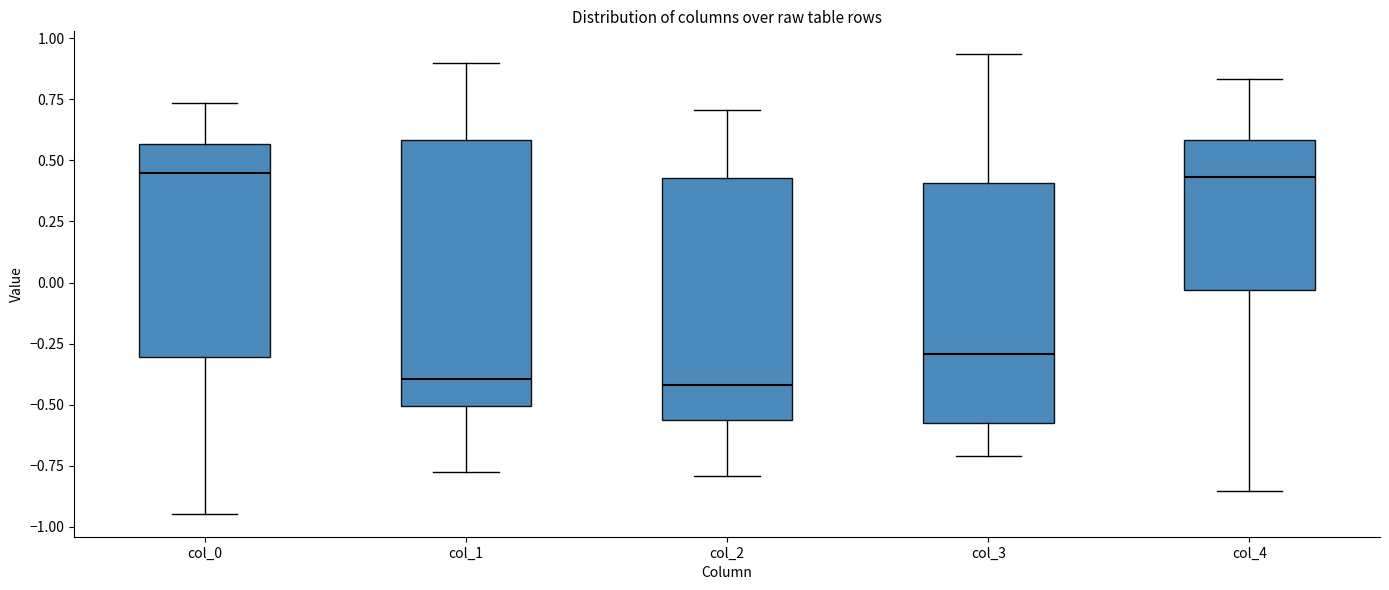

Reading left to right, transcribe this box plot: for each box, give where its median line is, the range the box spans, and where its two whiskers end, as read against the y-axis. The values are not printed on the chart, so give them approximately, as read against the axis.

col_0: median 0.45, box -0.30 to 0.55, whiskers -0.95 to 0.75
col_1: median -0.40, box -0.50 to 0.60, whiskers -0.75 to 0.90
col_2: median -0.40, box -0.55 to 0.45, whiskers -0.80 to 0.70
col_3: median -0.30, box -0.55 to 0.40, whiskers -0.70 to 0.95
col_4: median 0.45, box -0.05 to 0.60, whiskers -0.85 to 0.85